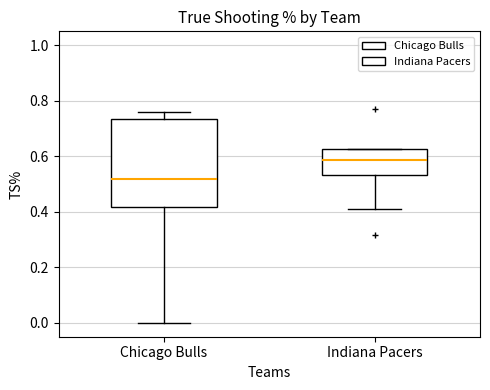

Reading left to right, transcribe this box plot: for each box, give where its median line is, the range the box spans, and where its two whiskers end, as read against the y-axis. The values are not printed on the chart, so give them approximately, as read against the axis.

Chicago Bulls: median 0.52, box 0.42 to 0.74, whiskers 0.00 to 0.76
Indiana Pacers: median 0.58, box 0.54 to 0.62, whiskers 0.40 to 0.62